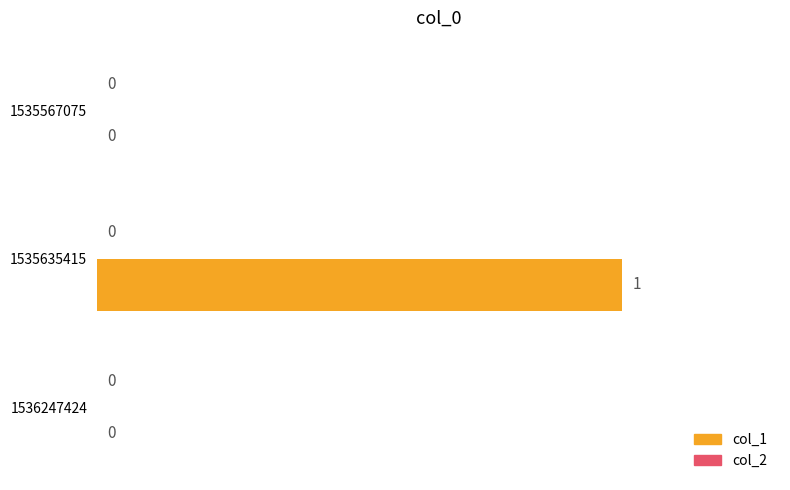

Reading bottom to top, transcribe all the data shown in this chart.

1536247424=0	1535635415=1	1535567075=0